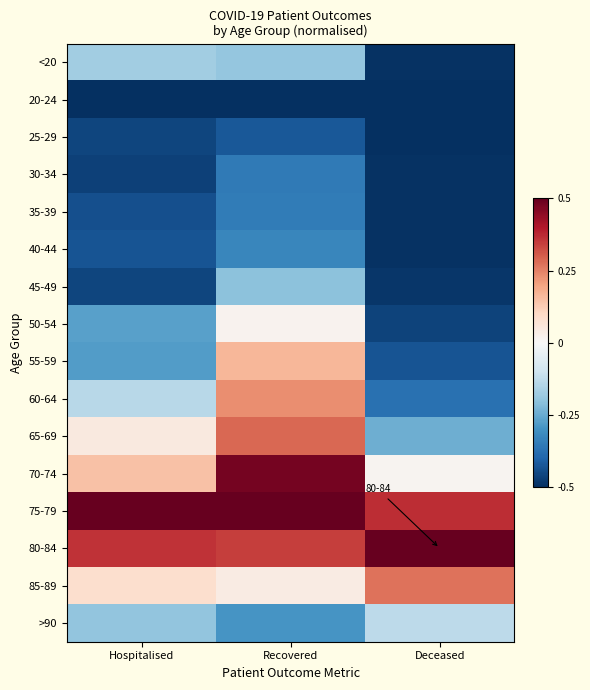

At how many categories does at least one series exceed 0?

3